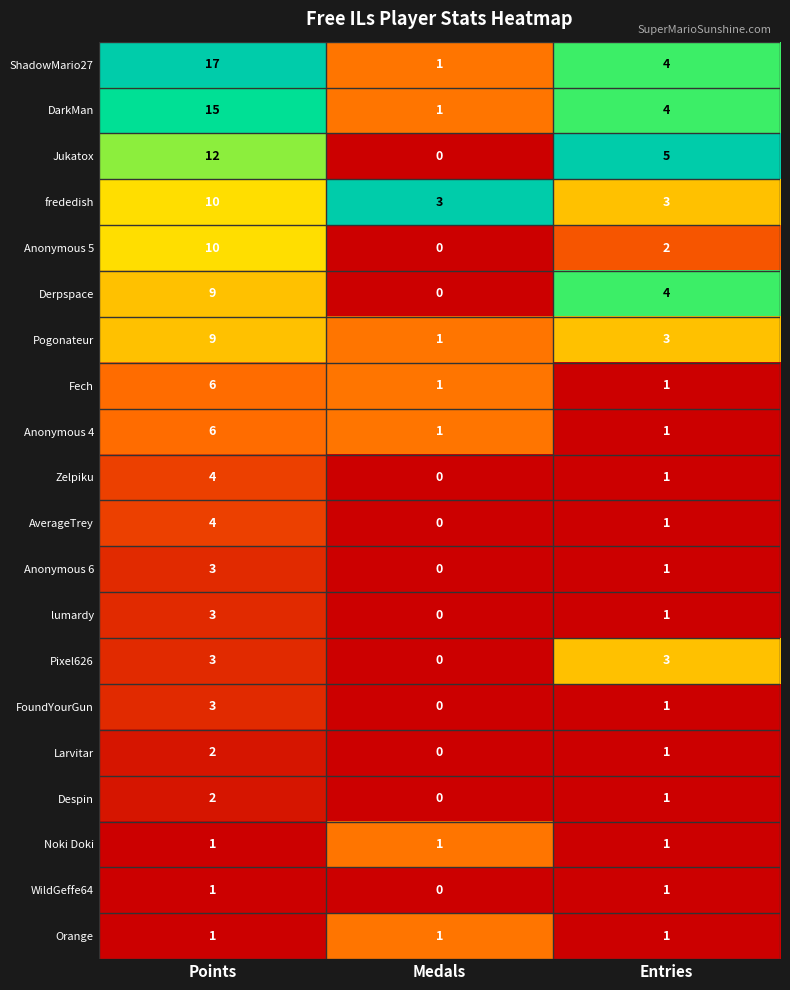

List the labels in order of DarkMan value, largest first.

Points, Entries, Medals